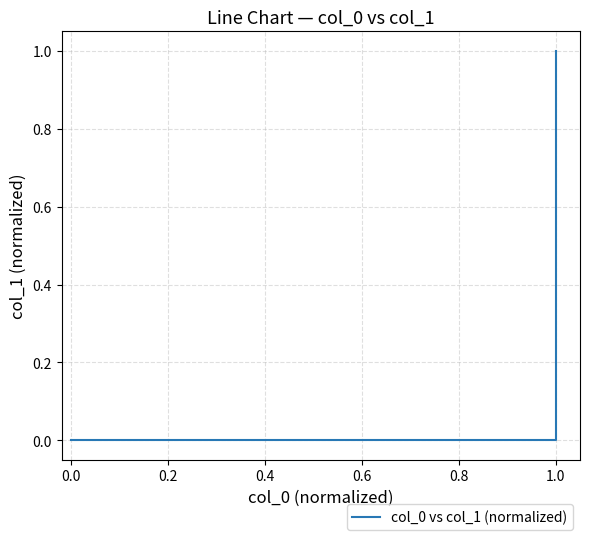

What is the maximum value shown in the chart?

1.0